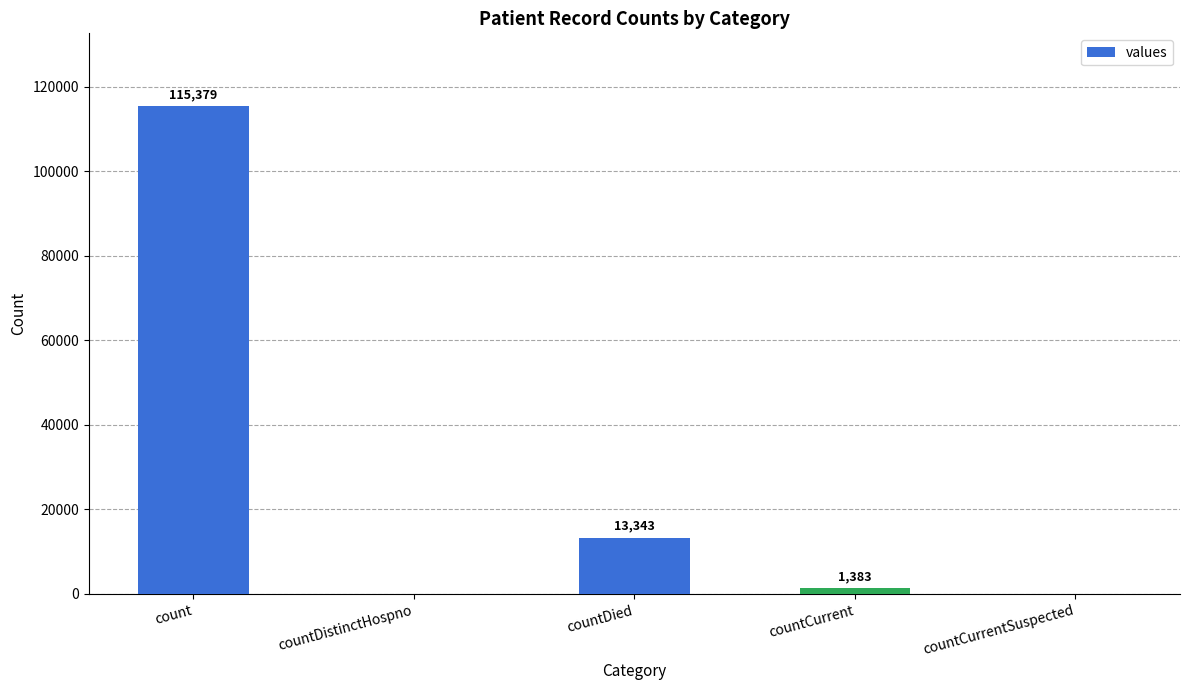

Where does the data first go above 1383?

count